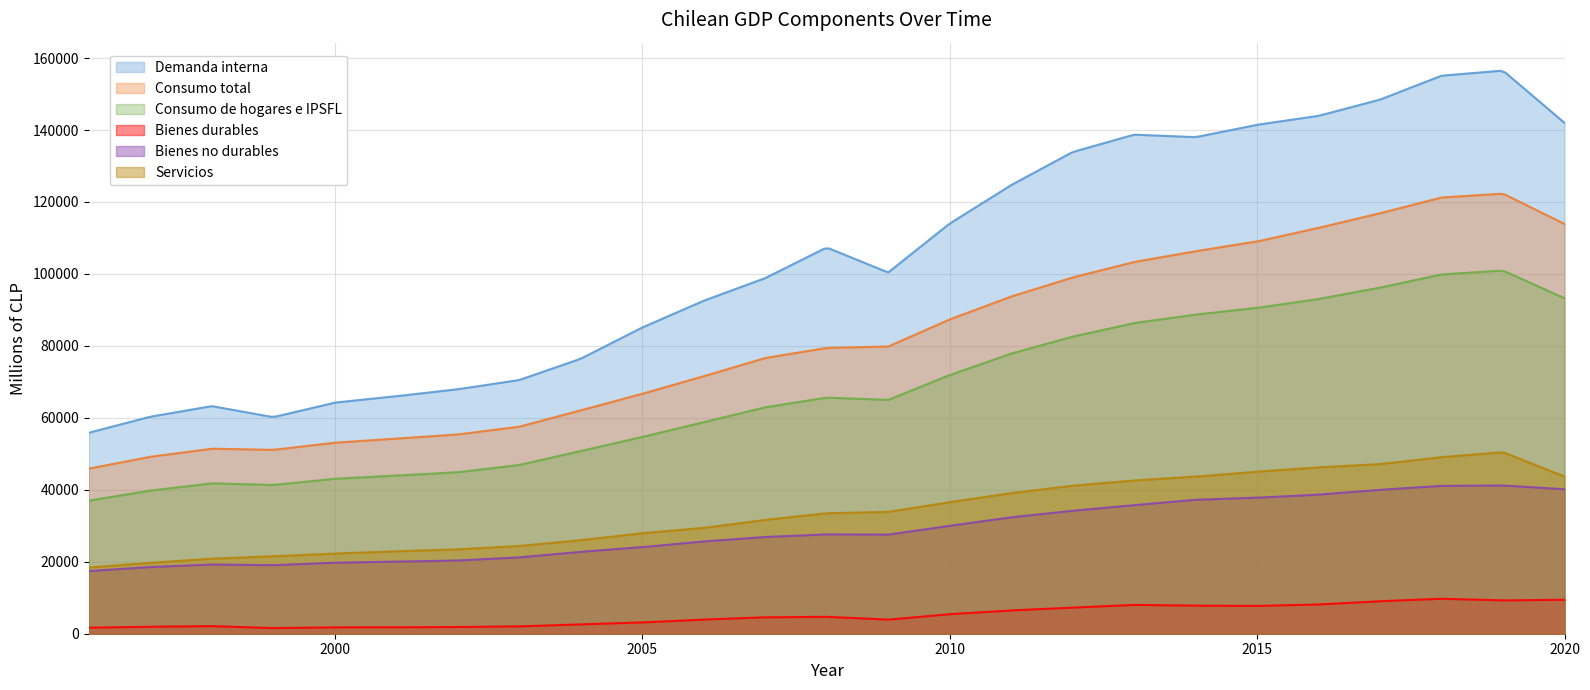

At which label does Servicios reach its peak?

2019